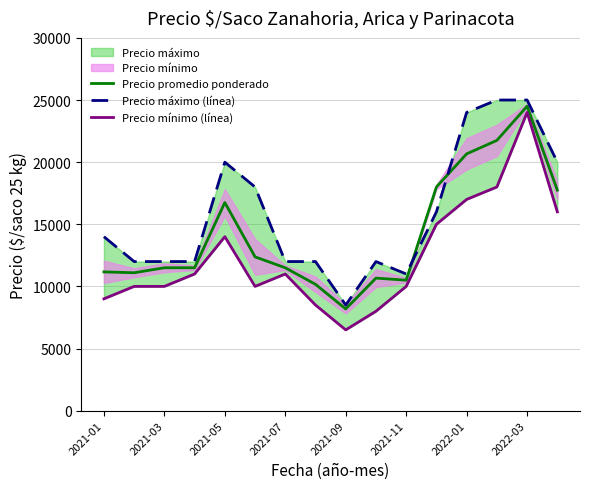

How many intersections are there between Precio promedio ponderado and Precio máximo (línea)?

2